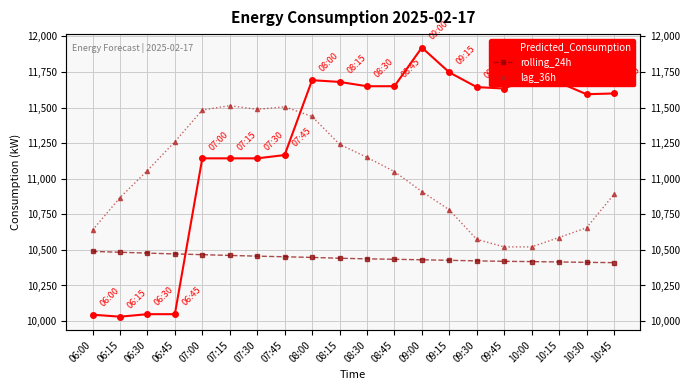

What is the difference between the maximum and second lowest values in the rolling_24h series?

76.9